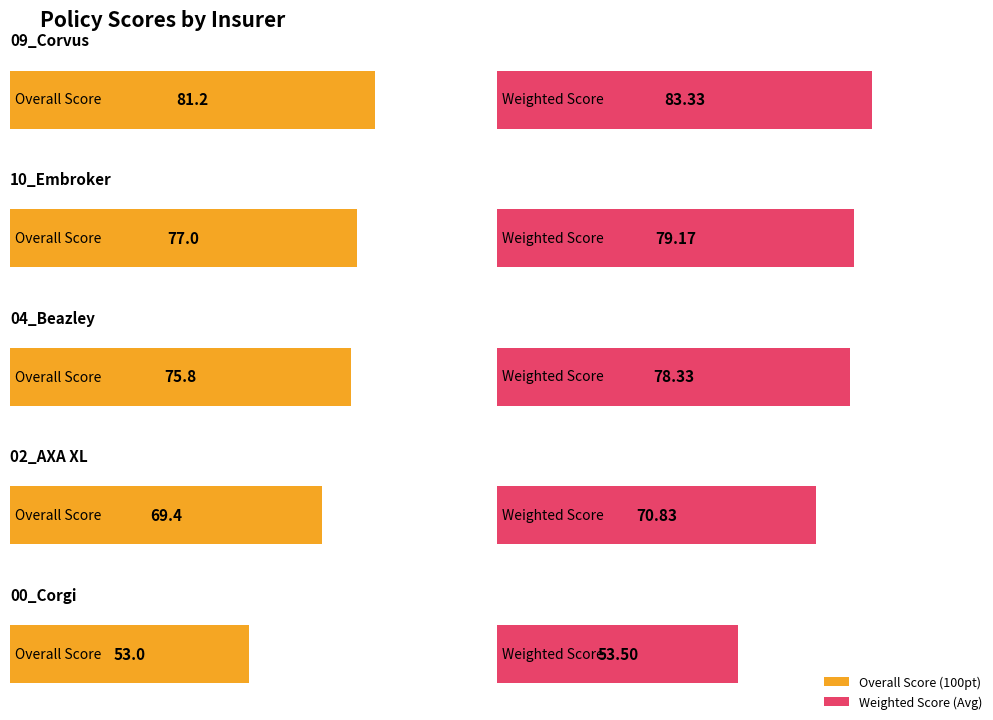

Which label corresponds to the smallest value in the chart?

00_Corgi